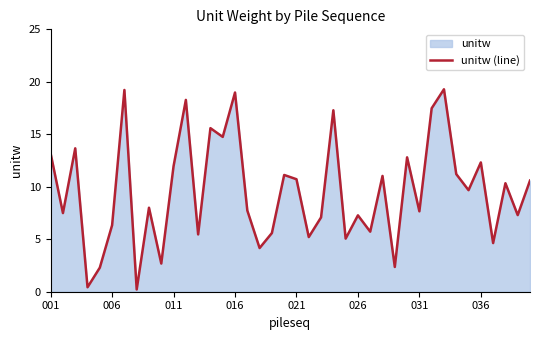

The chart shows a value of 8.6 at 016. True or false?

False